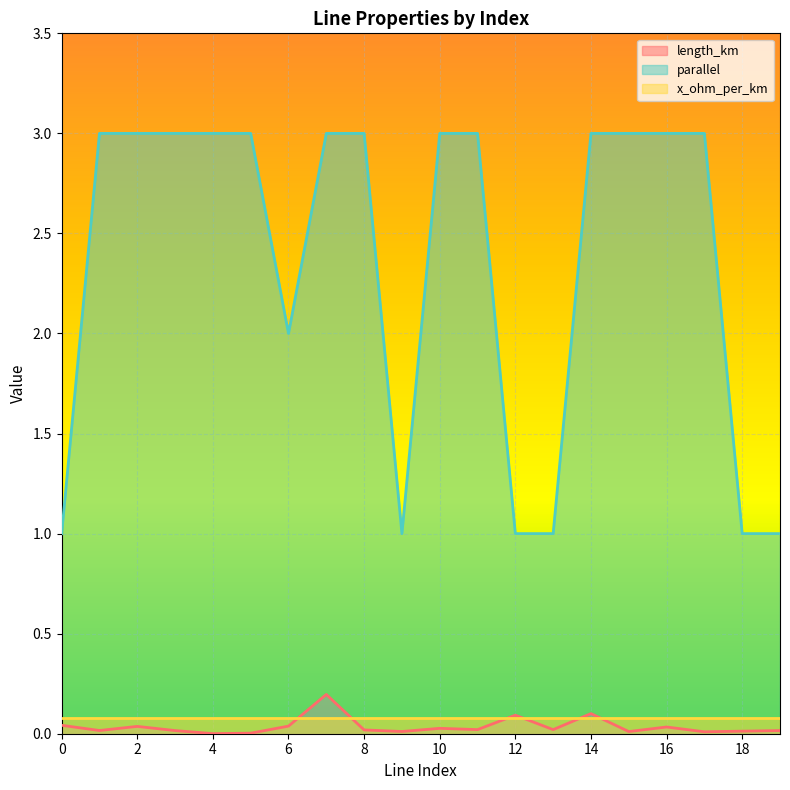

How many parallel values are between 1 and 3?

20